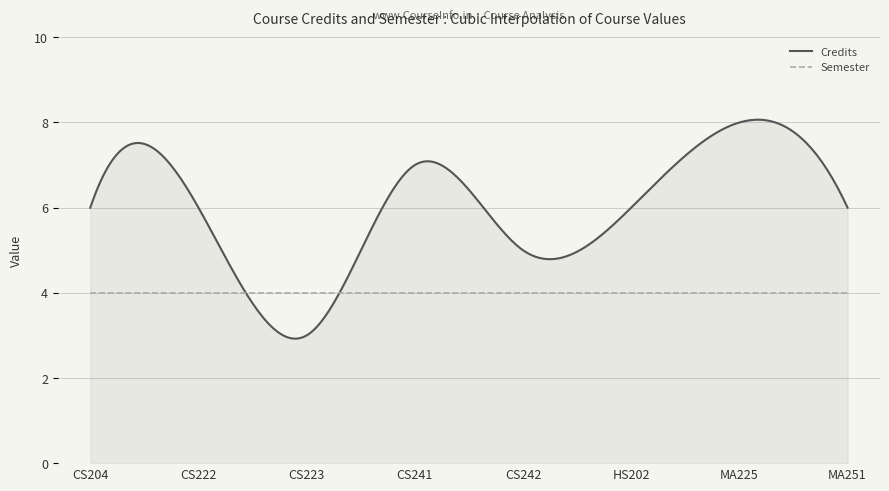

List the series in order of their peak value, highest first.

Credits, Semester